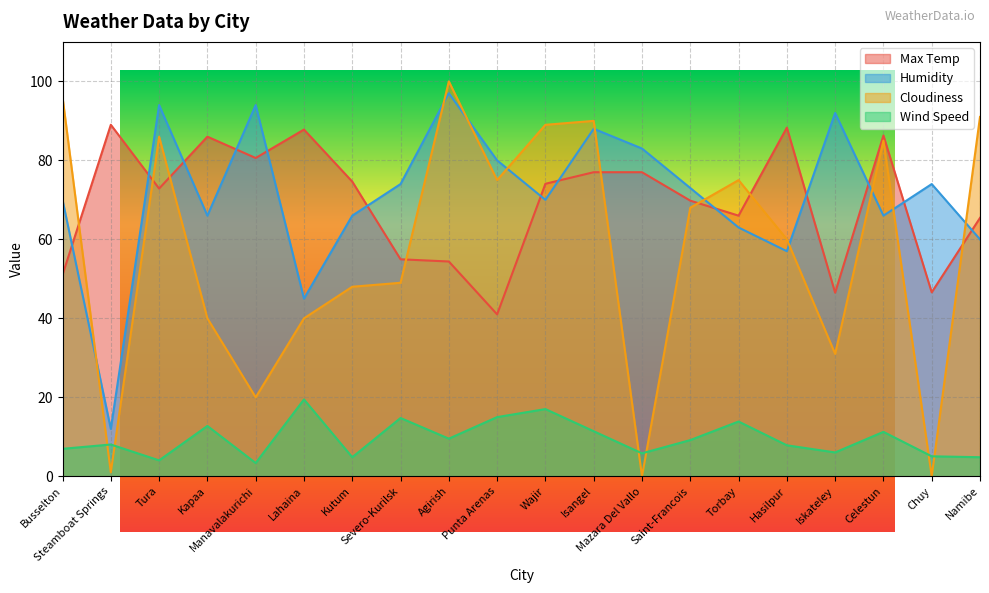

The Humidity series shows 94.0 at Tura. True or false?

True